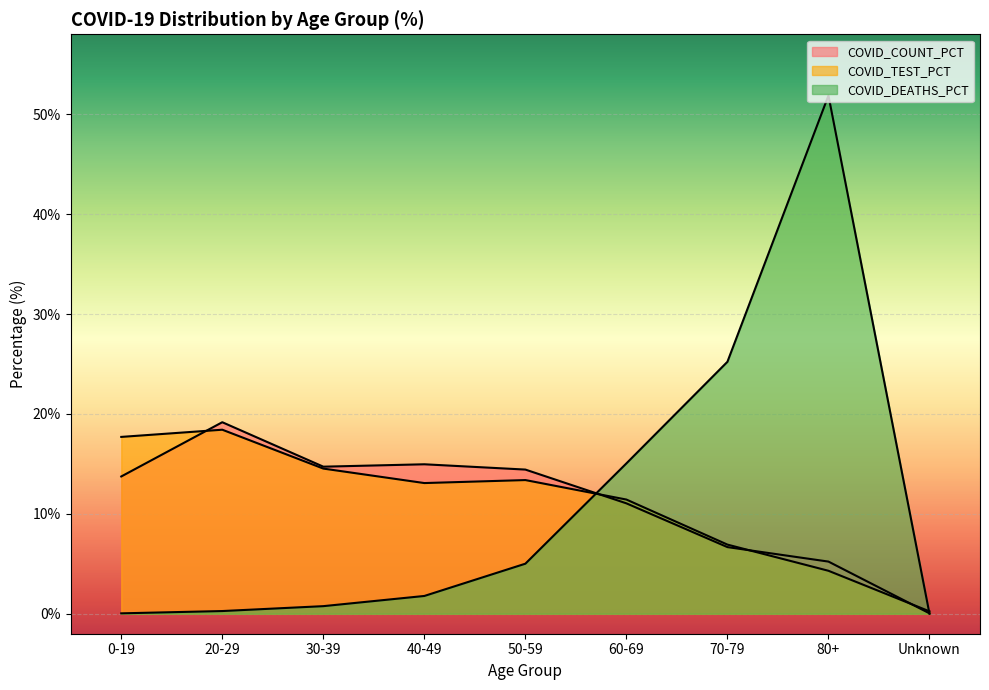

What is the sum of all COVID_TEST_PCT values?

100.0